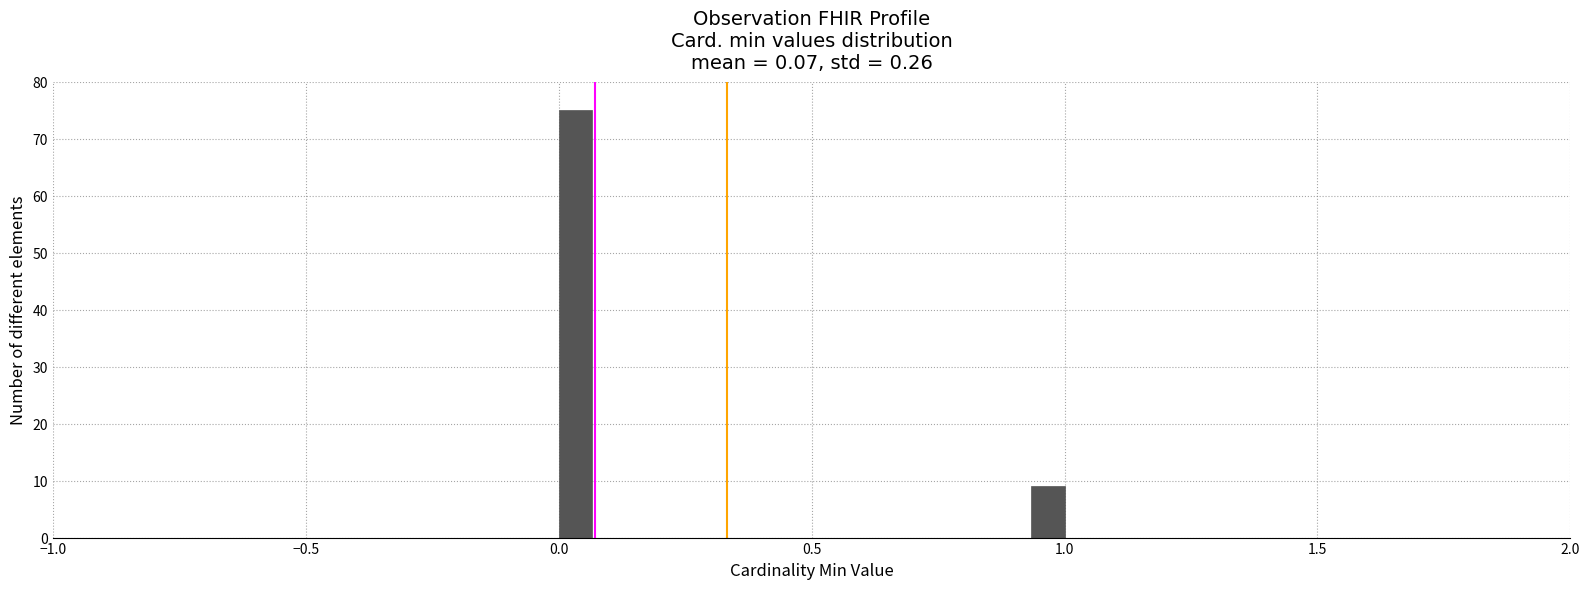

Read against the x-axis, roughly where is the centre of the tallest bar?

0.05